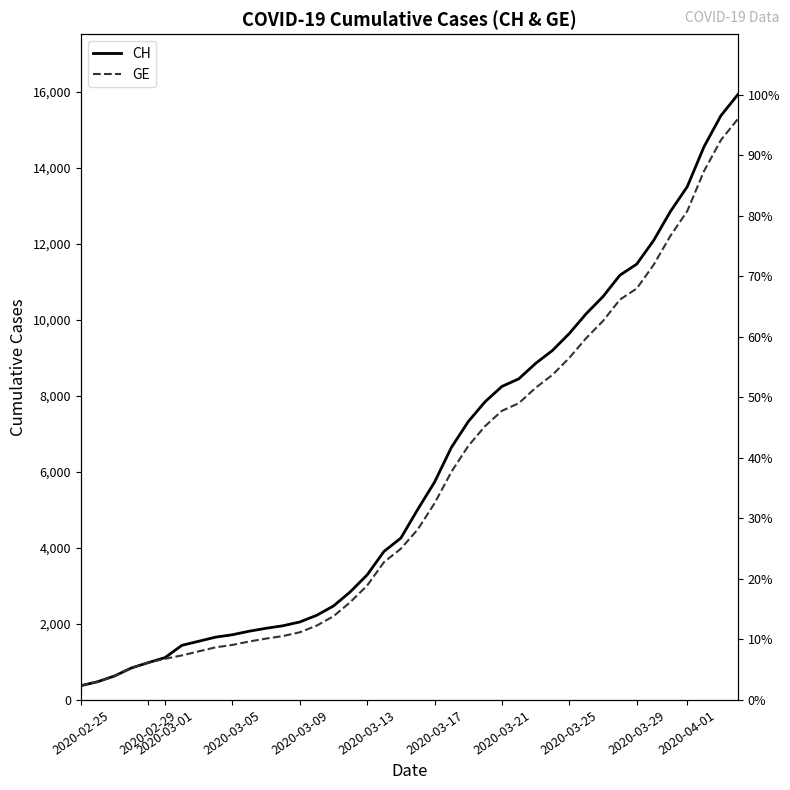

What is the maximum value for GE?

15284